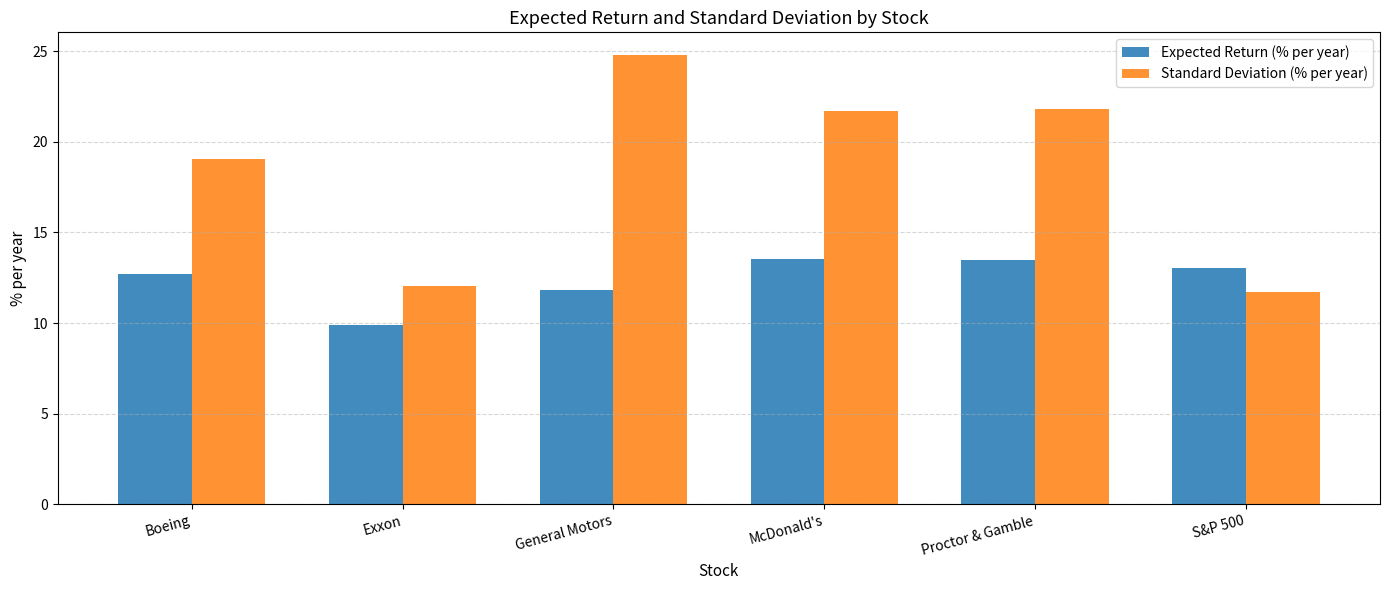

The Standard Deviation (% per year) series shows 5.0 at S&P 500. True or false?

False